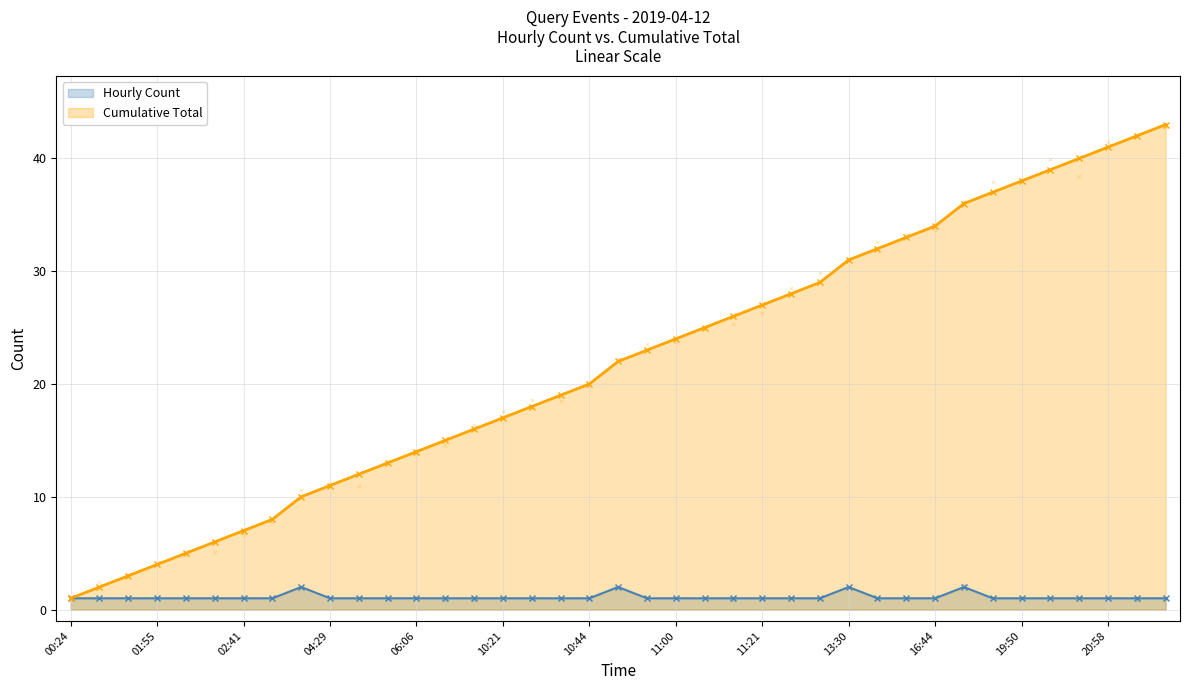

Between 20:54 and 17:28, which is larger?

17:28